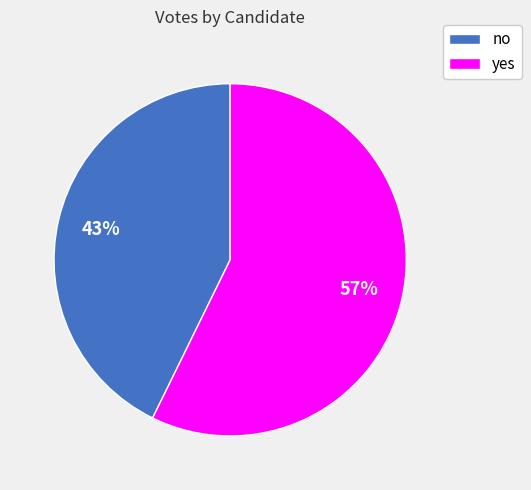

Does no represent more than half of the total?

No